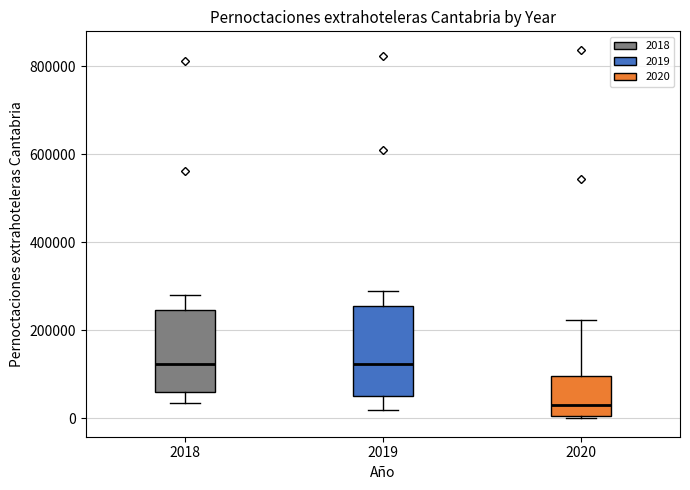

Which box's median line is the lowest?

2020